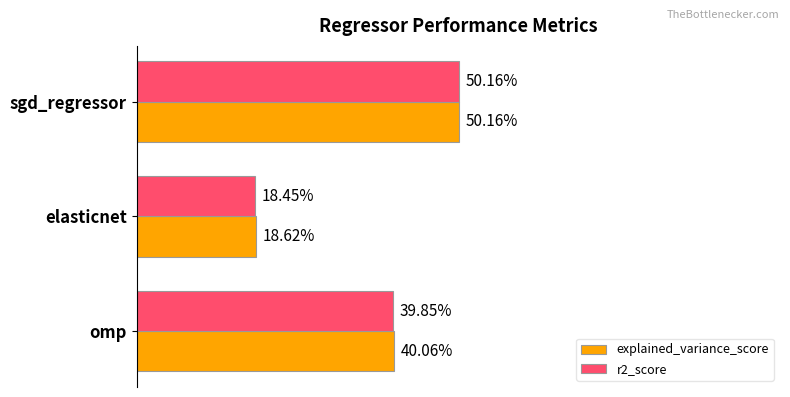

Rank the series by their maximum value, from lowest to highest.

r2_score, explained_variance_score